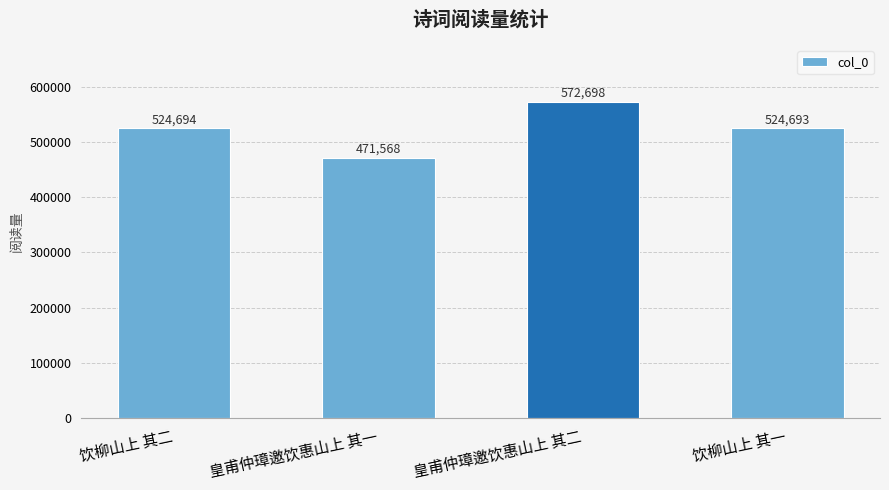

Between 饮柳山上 其一 and 皇甫仲璋邀饮惠山上 其二, which is larger?

皇甫仲璋邀饮惠山上 其二